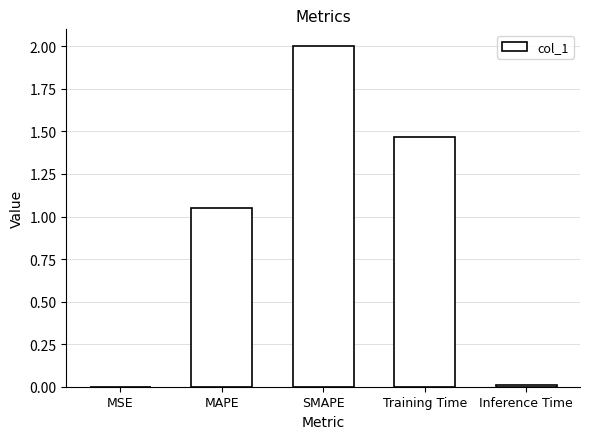

What is the sum of all values?

4.5